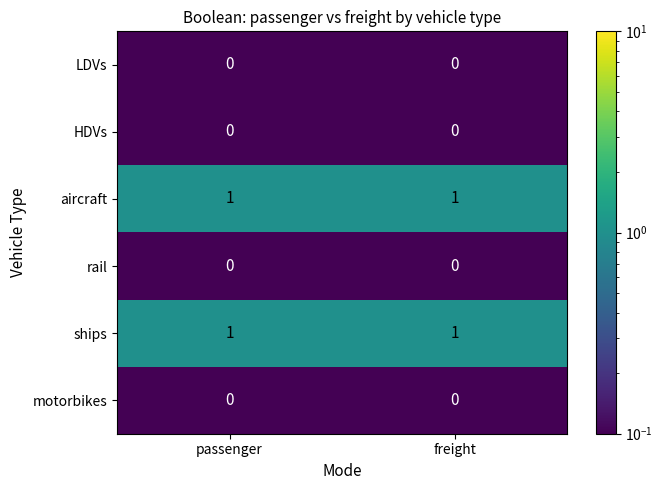

True or false: LDVs has a value of 0 at passenger.

True